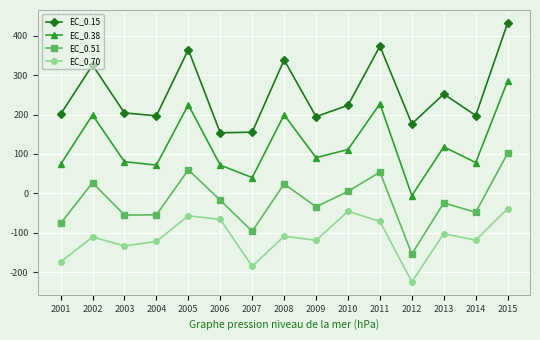

Which series has the widest spread of values?

EC_0.38